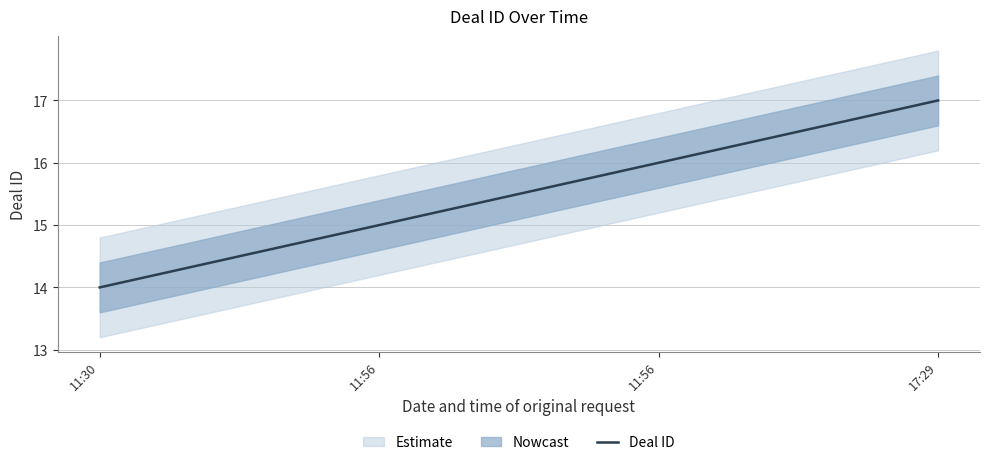

Which category has the lowest value across all series?

11:30